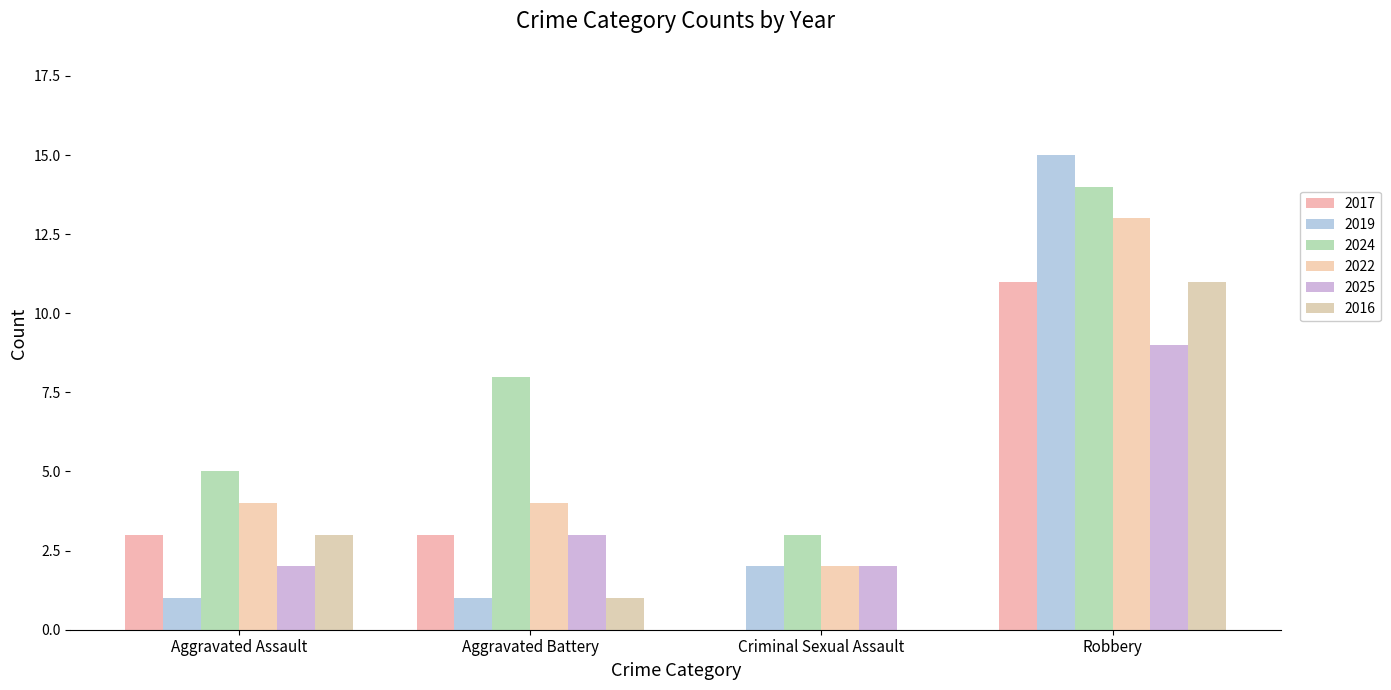

At which label does 2016 reach its minimum?

Criminal Sexual Assault